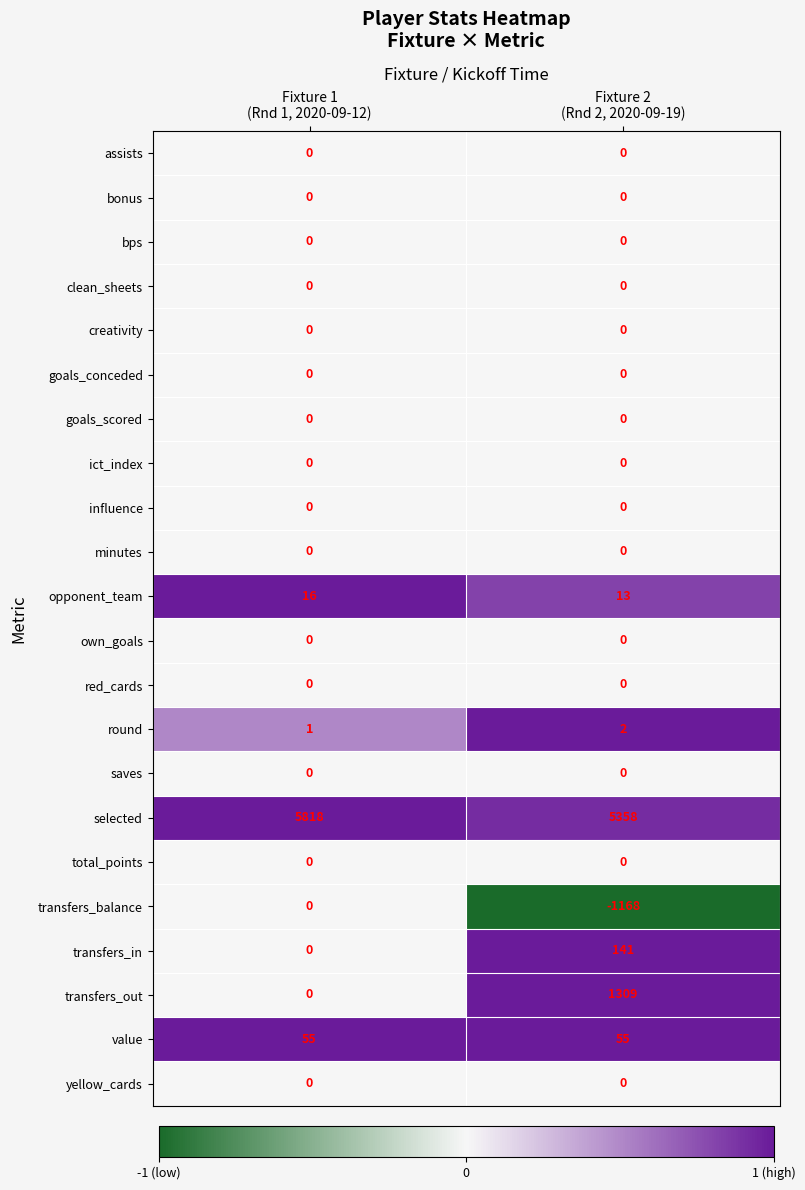

Which series has the largest total across all categories?

selected